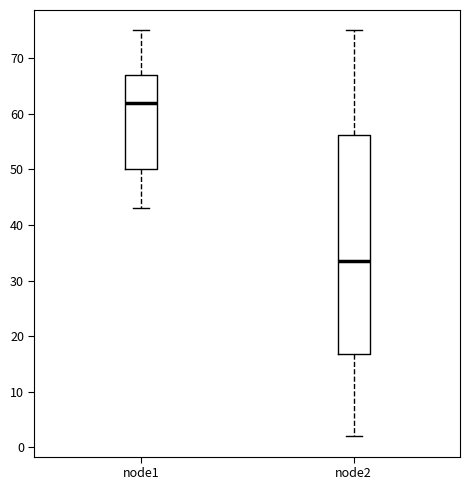

Reading left to right, read every box against the y-axis: the position of its median line, the range the box covers, and the ends of its whiskers. The values are not printed on the chart, so give them approximately, as read against the axis.

node1: median 62, box 50 to 67, whiskers 43 to 75
node2: median 34, box 17 to 56, whiskers 2 to 75